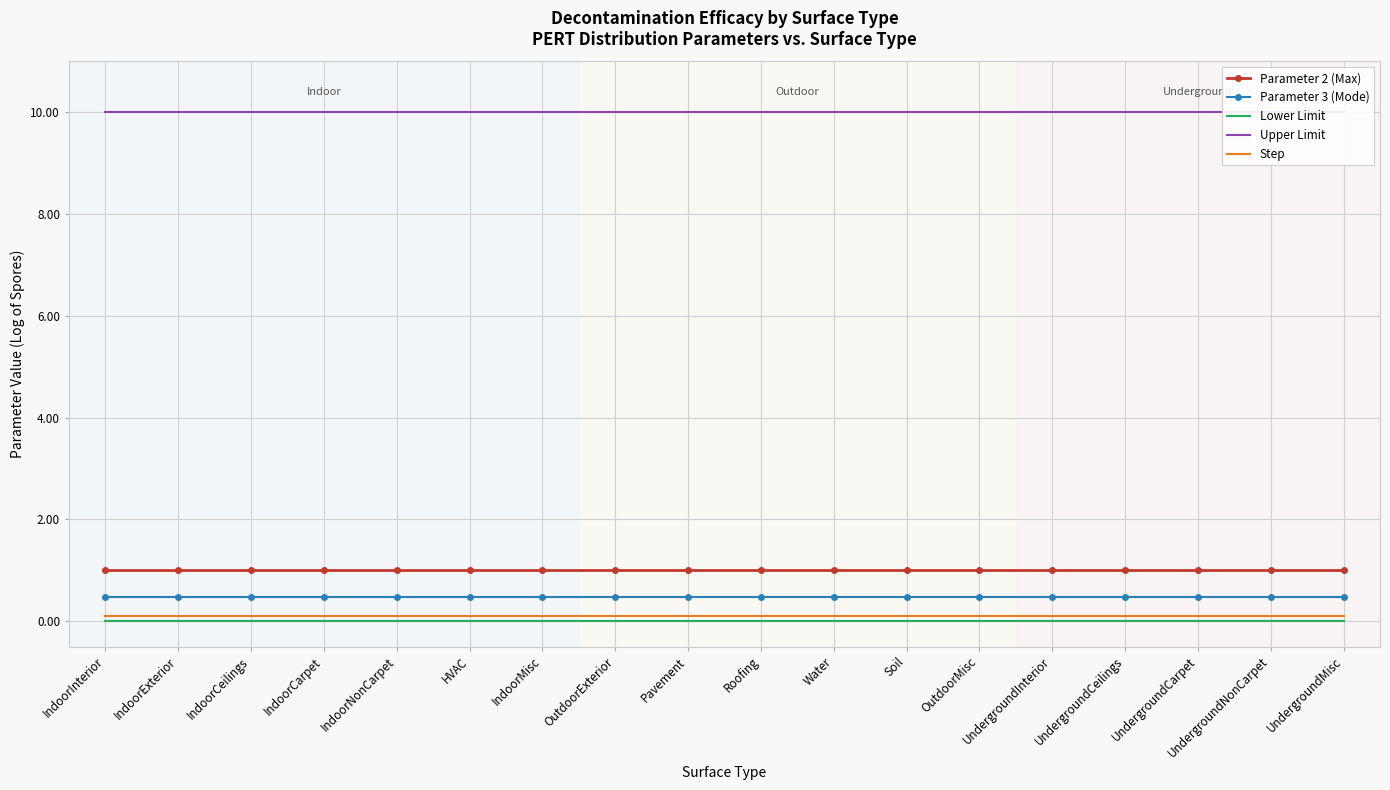

What is the average value of the Parameter 2 (Max) series?

1.0